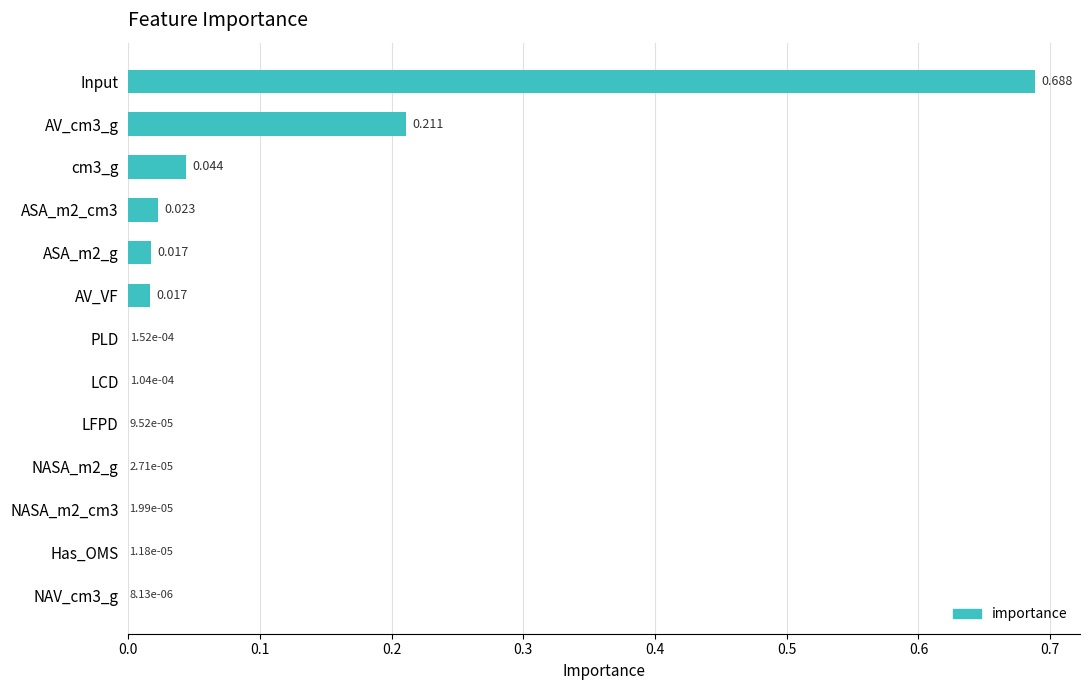

How many series are shown in this chart?

1